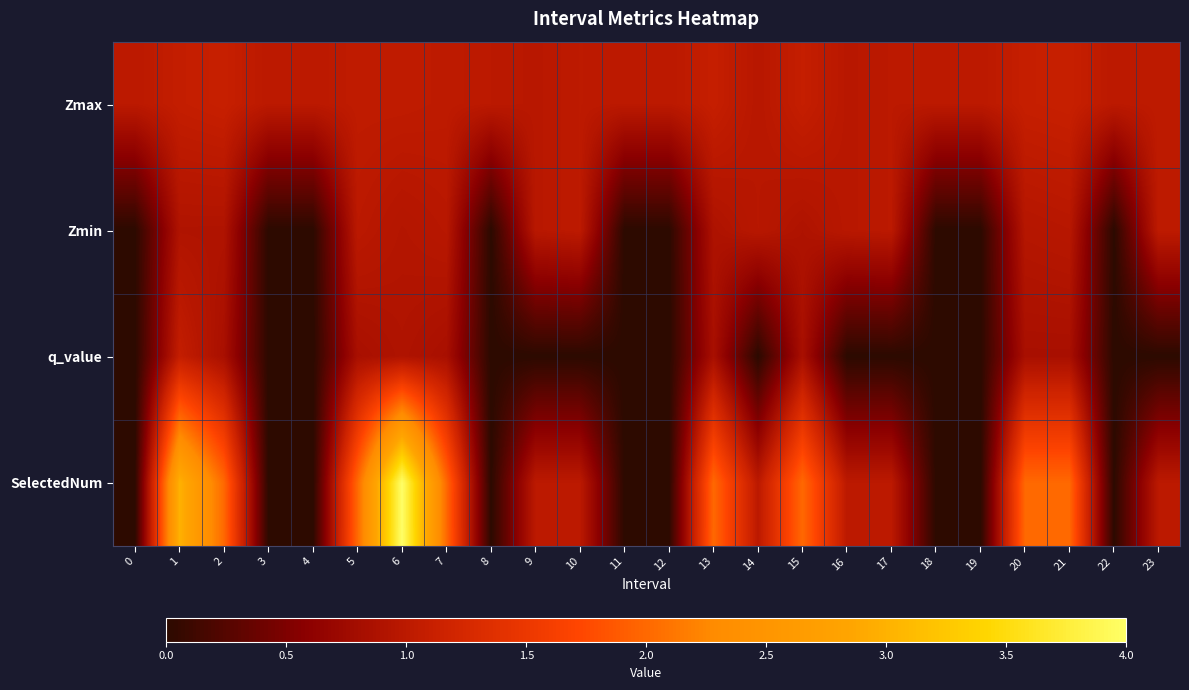

At 4, list the series in order from smallest to largest.

row_1, row_2, row_3, row_0